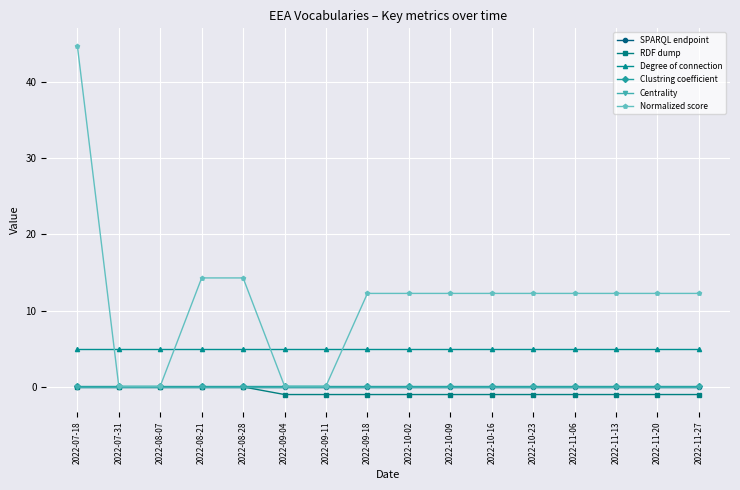

Which series has the largest range (max minus min)?

Normalized score